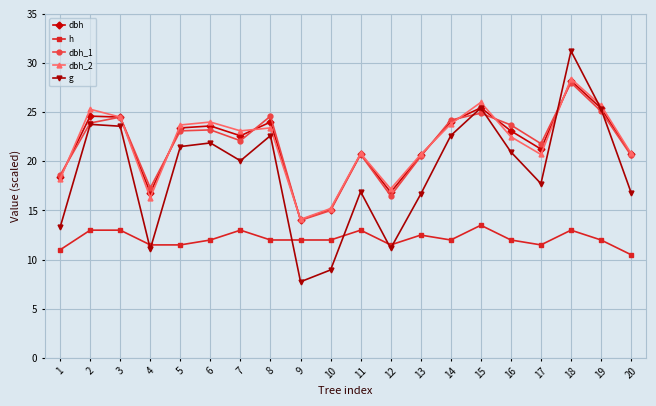

The value of h at 4 is 11.5. True or false?

True